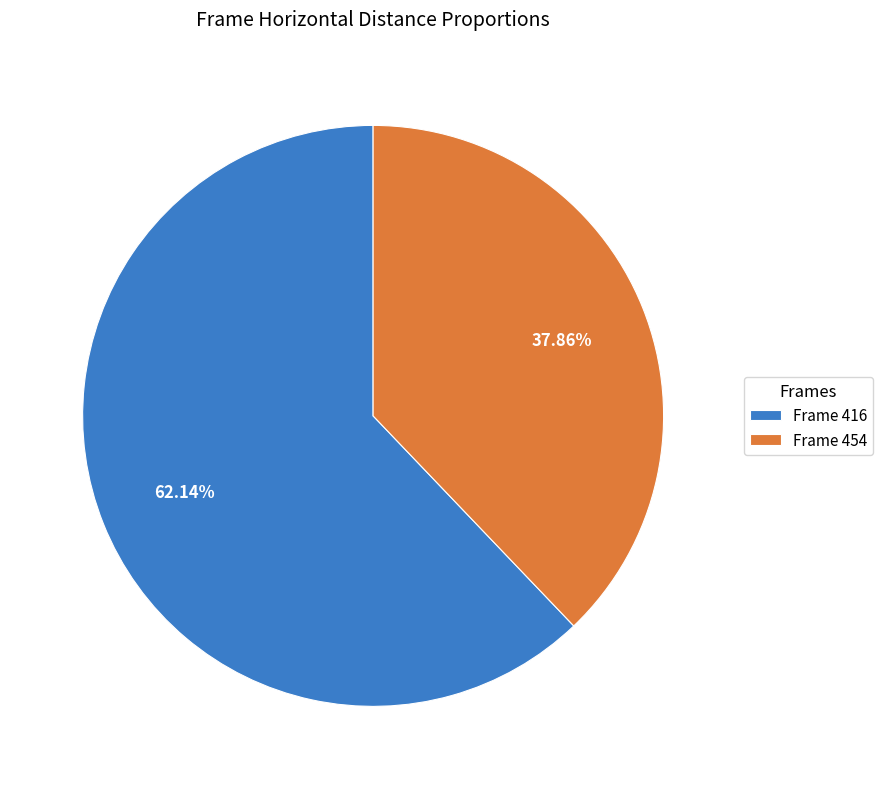

Do Frame 454 and Frame 416 together represent more than half of the pie?

Yes